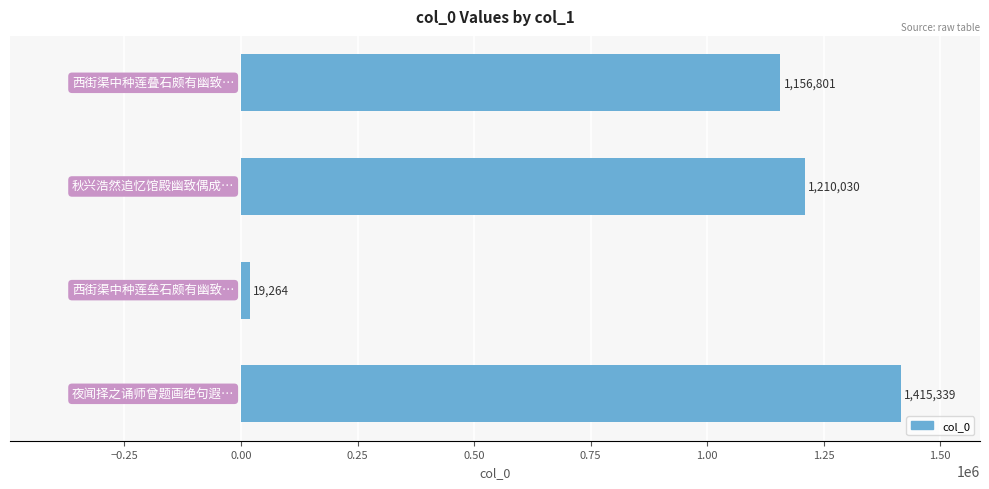

What is the greatest value displayed?

1415339